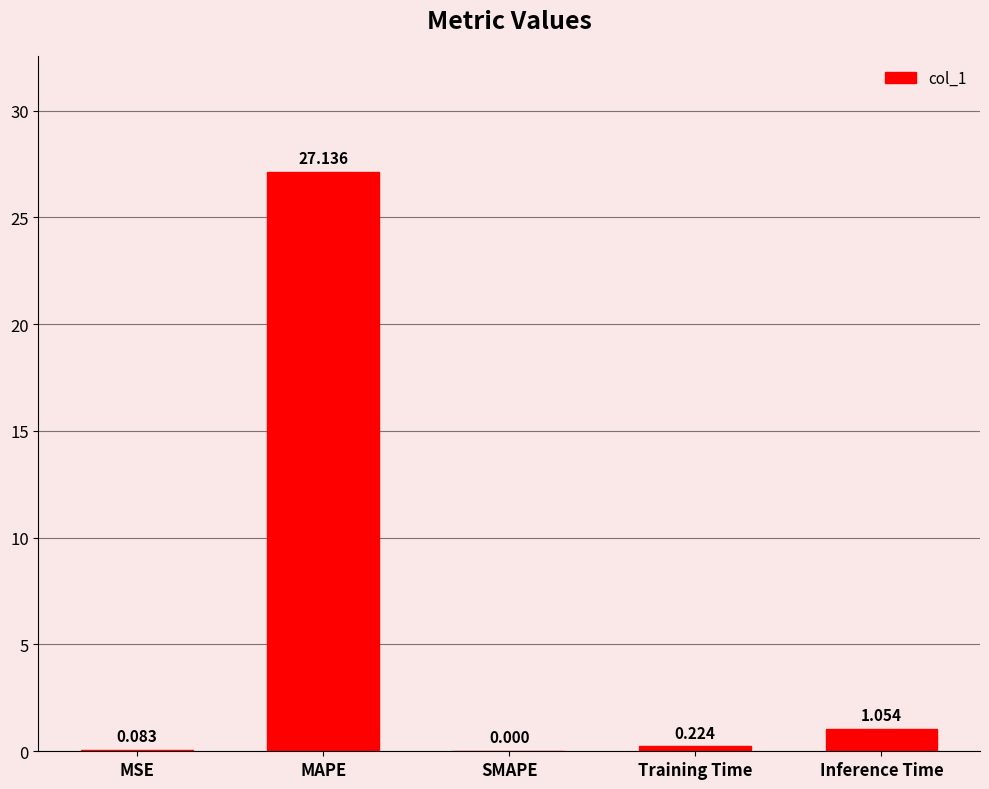

How many categories are shown in the chart?

5